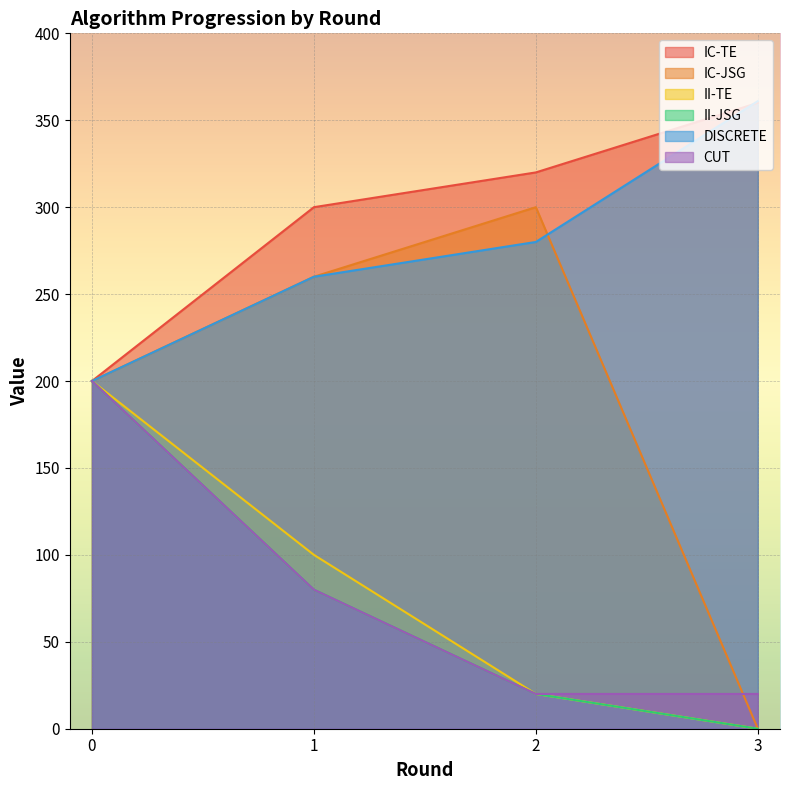

True or false: II-JSG and CUT intersect in this chart.

False